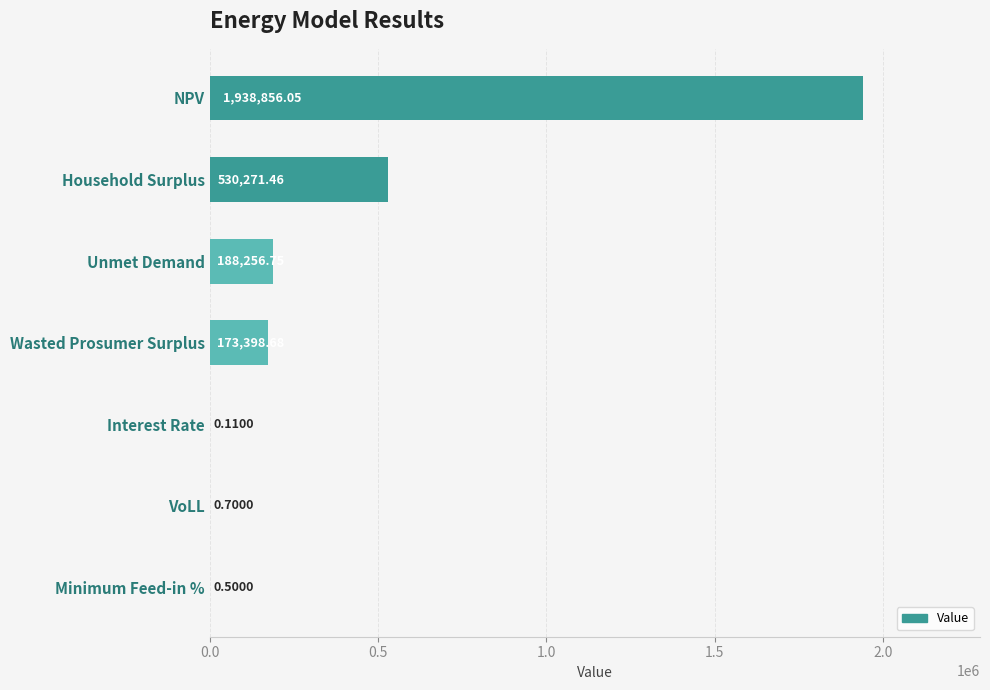

What is the sum of the values at VoLL and Household Surplus?

530272.2